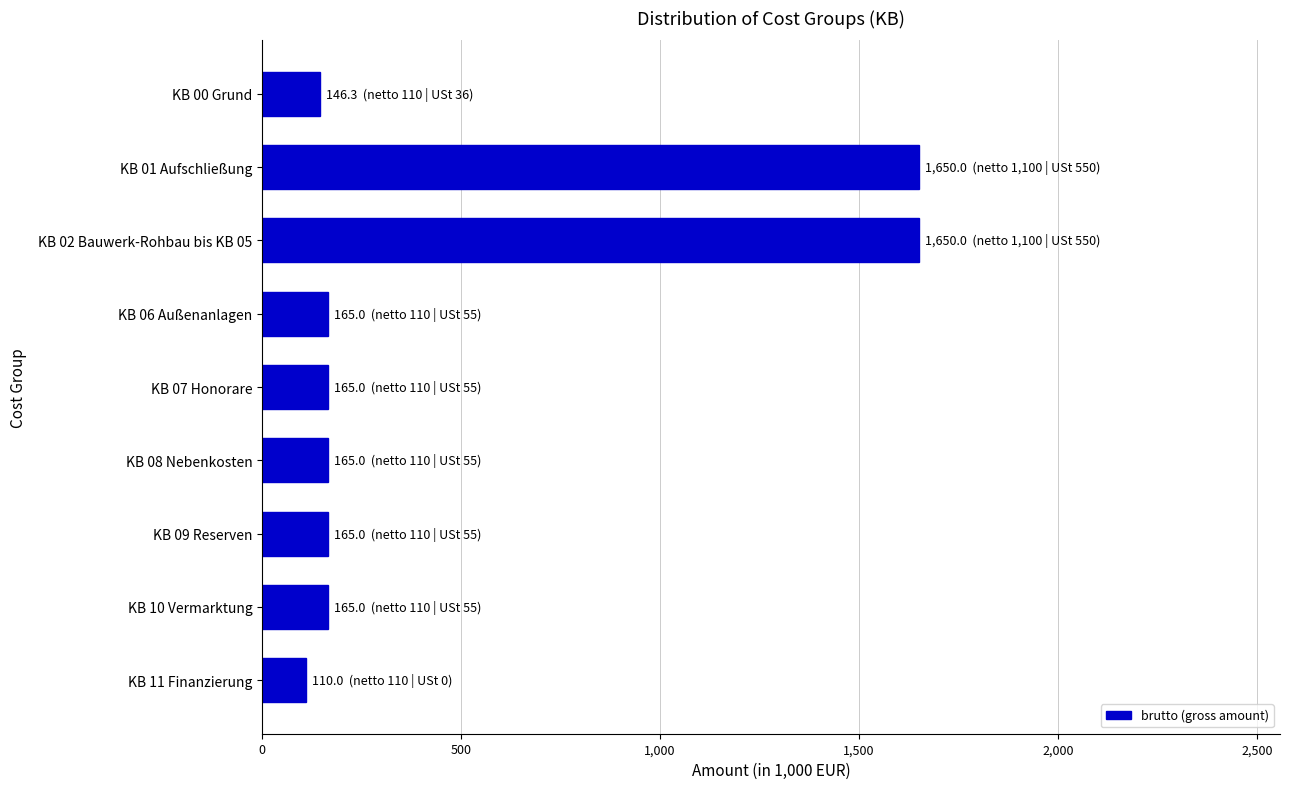

How many bars are there in total?

9